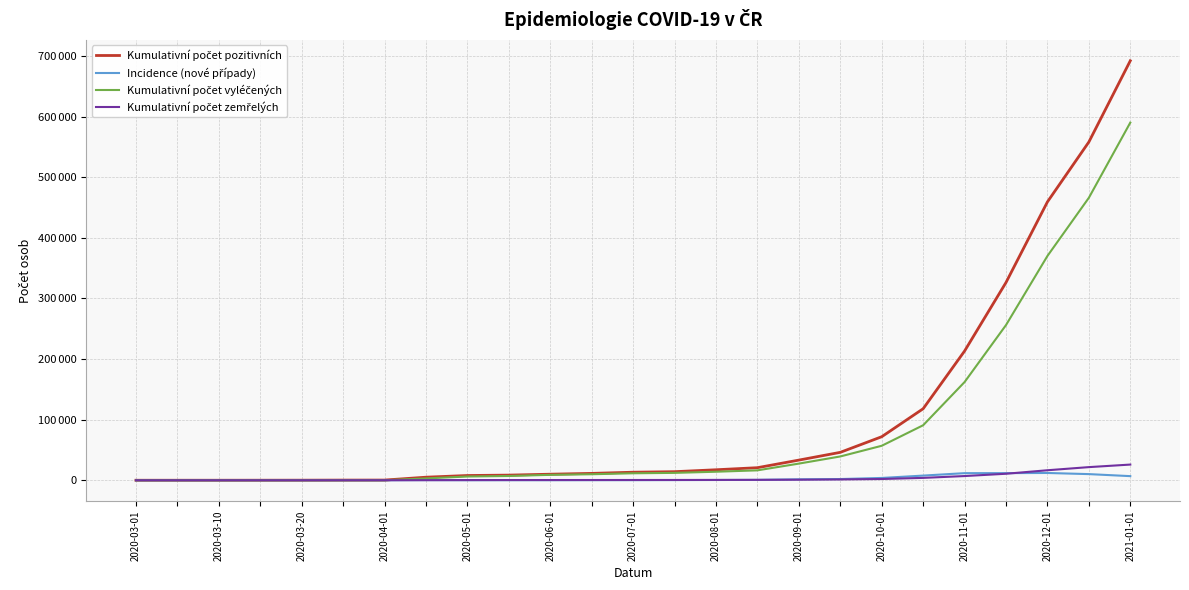

Which series has the largest range (max minus min)?

Kumulativní počet pozitivních